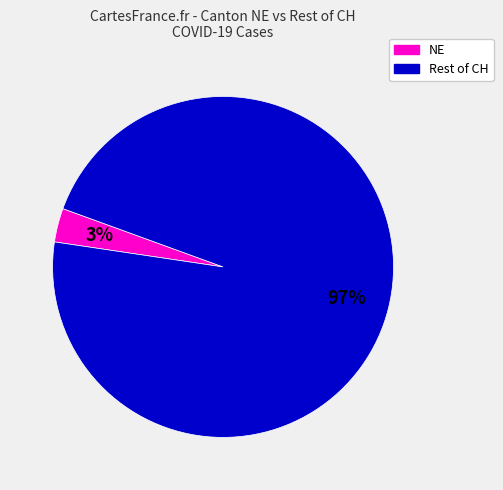

To the nearest percent, what is the difference between the largest and smallest slice percentages?

94%